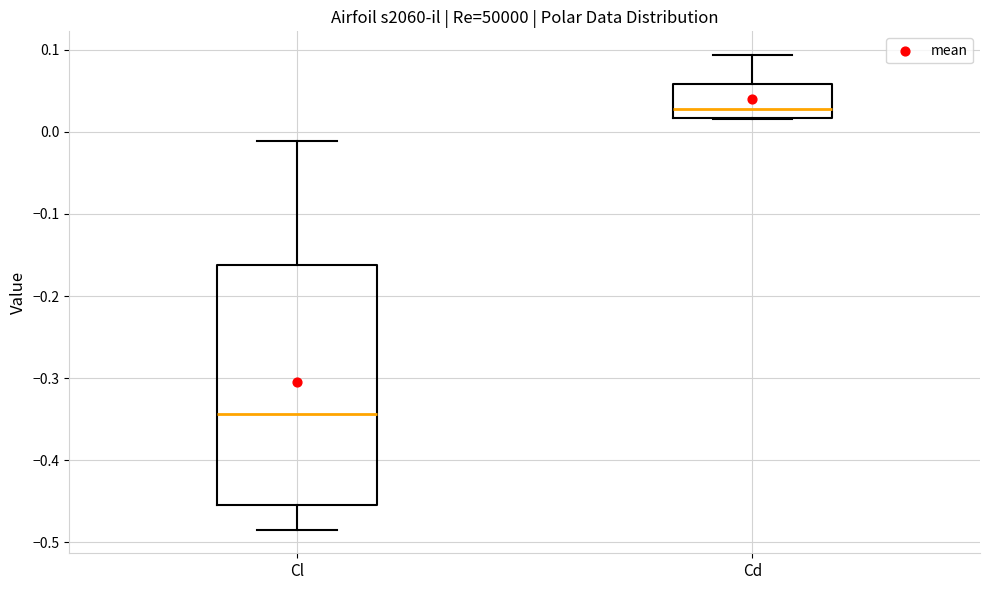

Which box has the lowest median line?

Cl